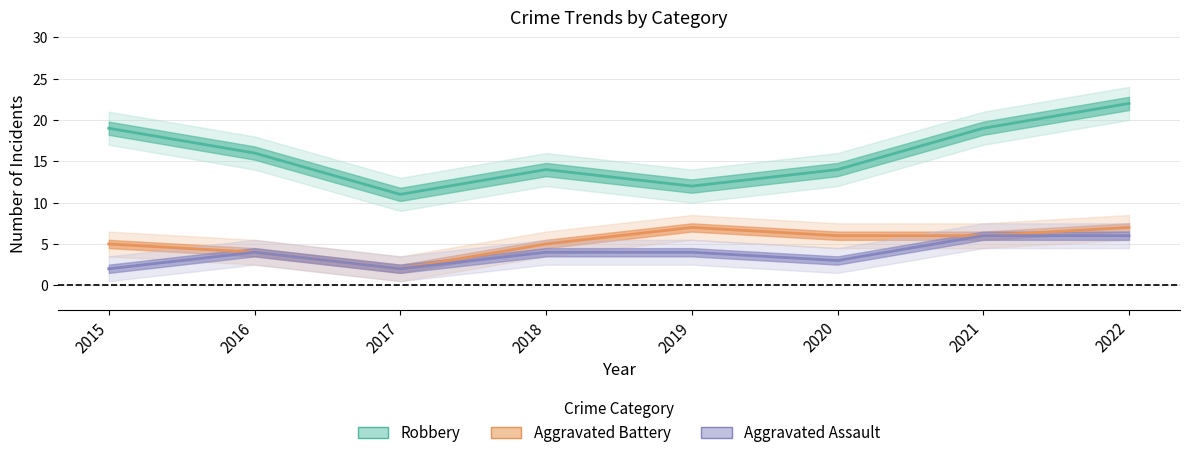

True or false: Robbery and Aggravated Battery intersect in this chart.

False